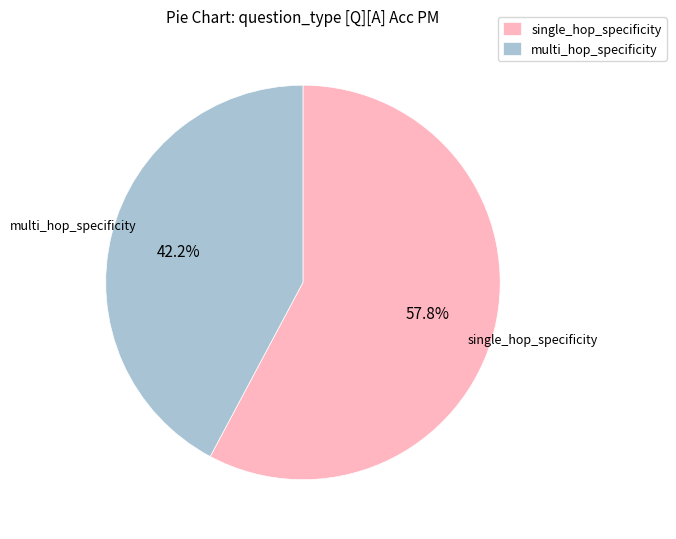

How many slices are in this pie chart?

2